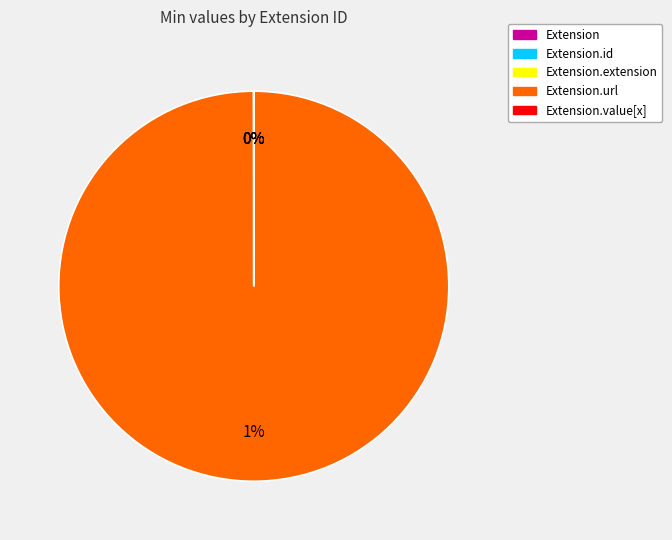

To the nearest percent, what is the combined percentage of Extension.id and Extension.url?

100%